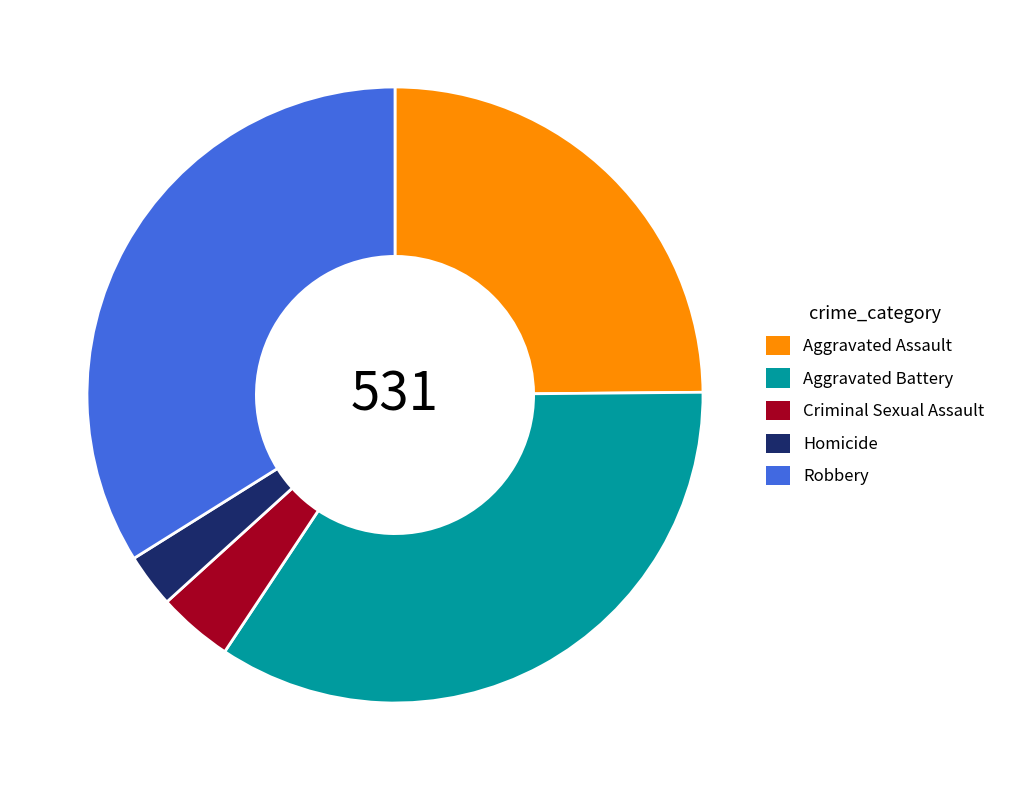

Is the sum of Criminal Sexual Assault and Aggravated Assault greater than half?

No